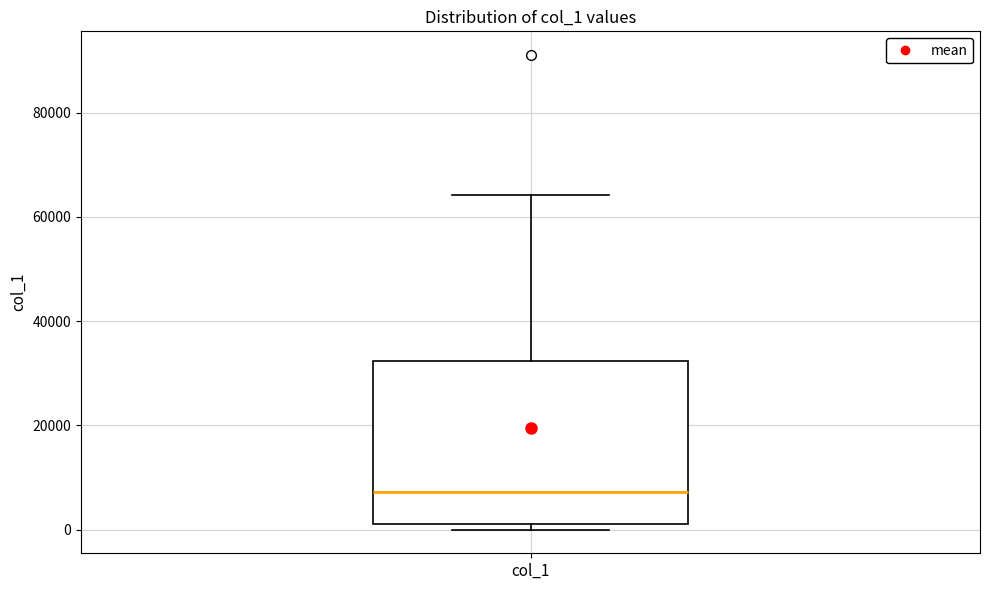

Where does the median line of the box for col_1 sit on the y-axis? The values are not printed on the chart, so give them approximately, as read against the axis.

8000